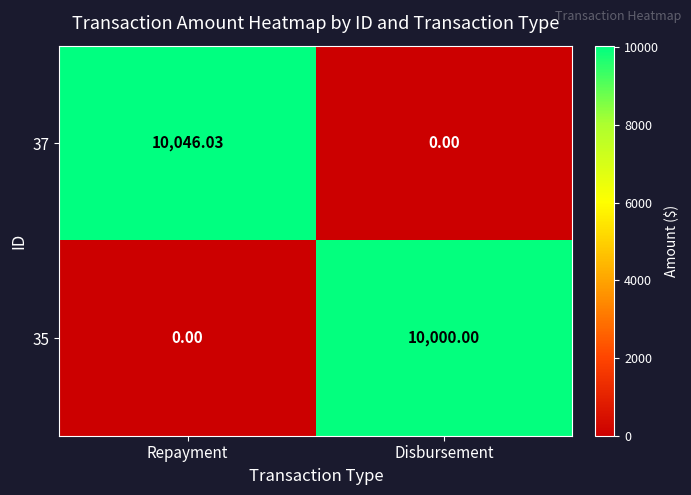

List the labels in order of 37 value, largest first.

Repayment, Disbursement